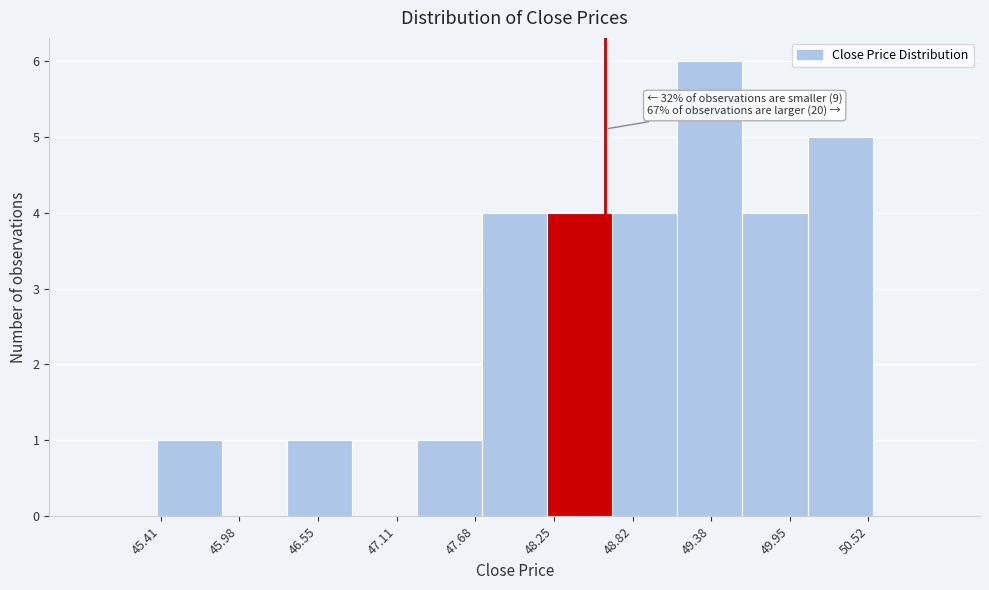

Which range on the x-axis has the tallest bar?

49.14 to 49.61